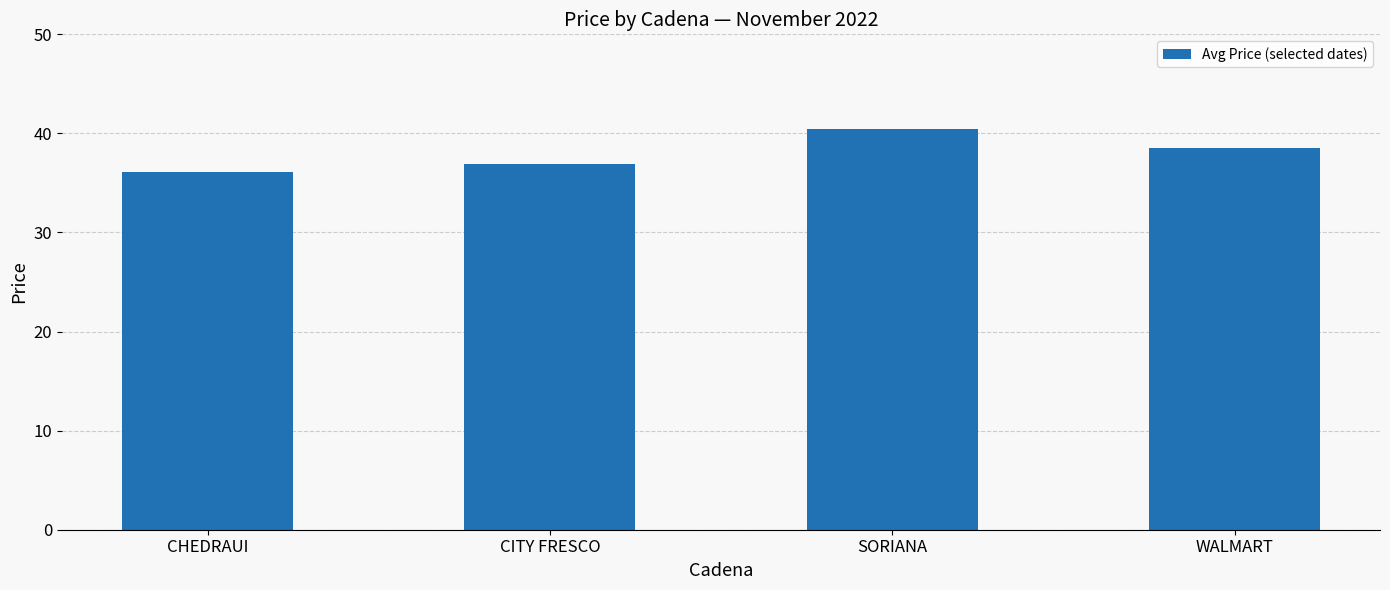

True or false: the data shows 36.9 at CITY FRESCO.

True